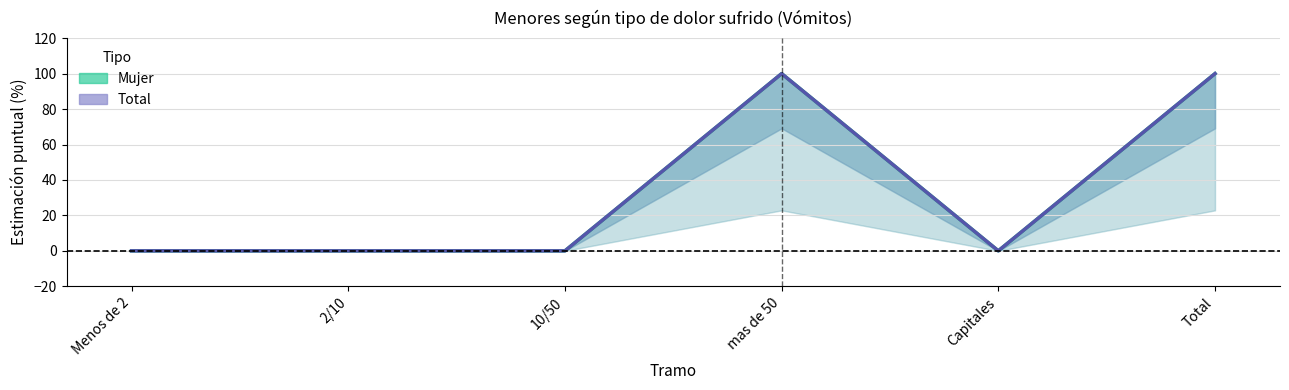

What is the label of the 2nd point from the left?

2/10